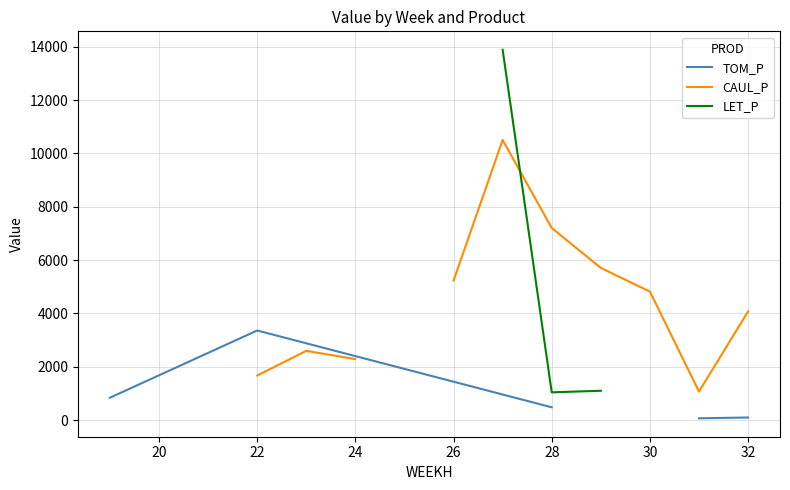

What are all the series names shown in the legend?

TOM_P, CAUL_P, LET_P